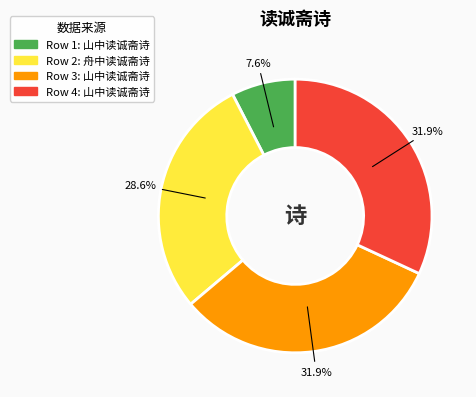

Is there any slice that represents more than half of the pie?

No